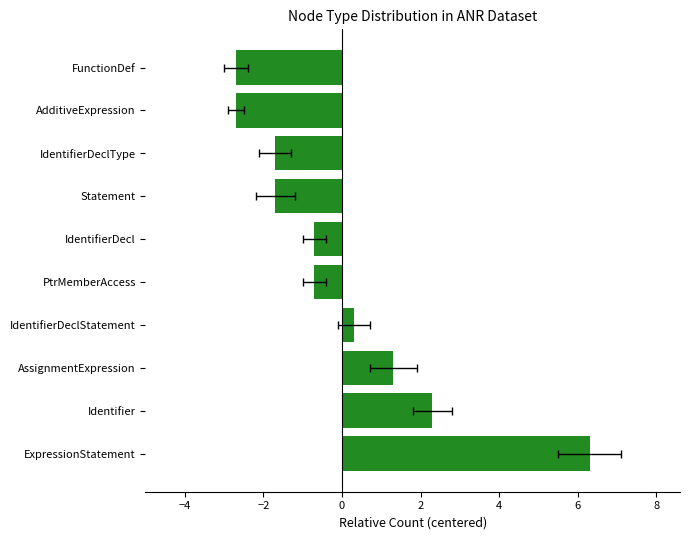

What is the greatest value displayed?

6.3